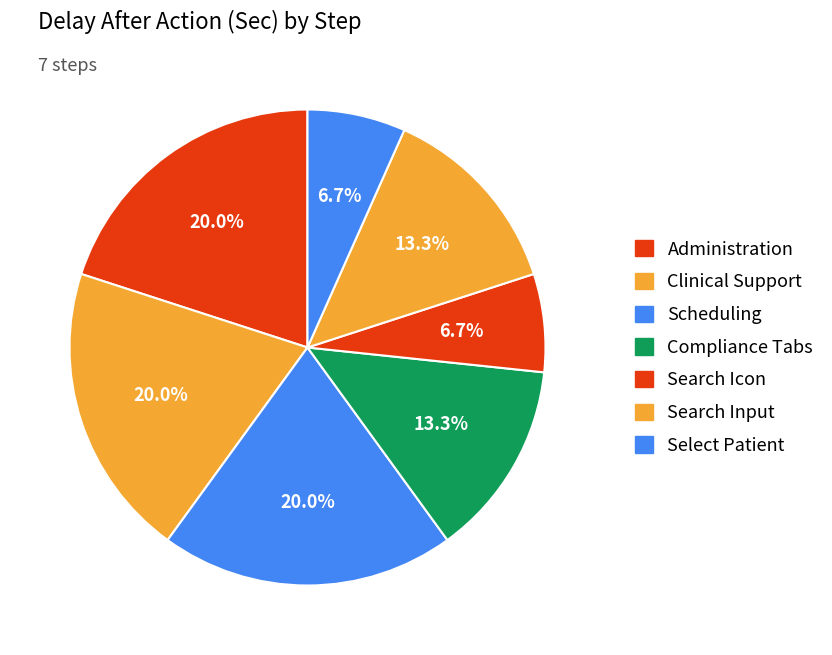

To the nearest percent, what portion does Compliance Tabs represent?

13%